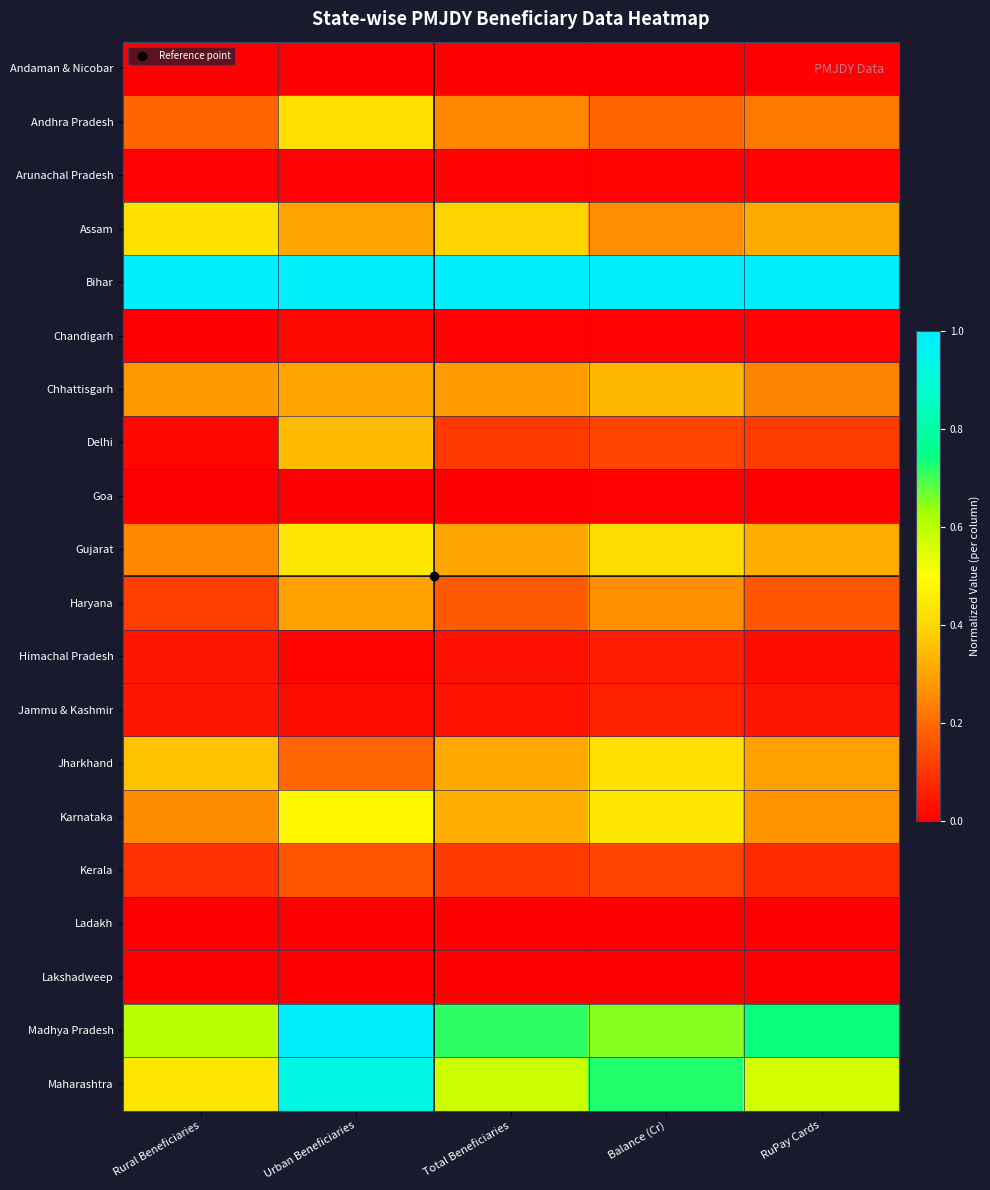

How many categories are shown in the chart?

5